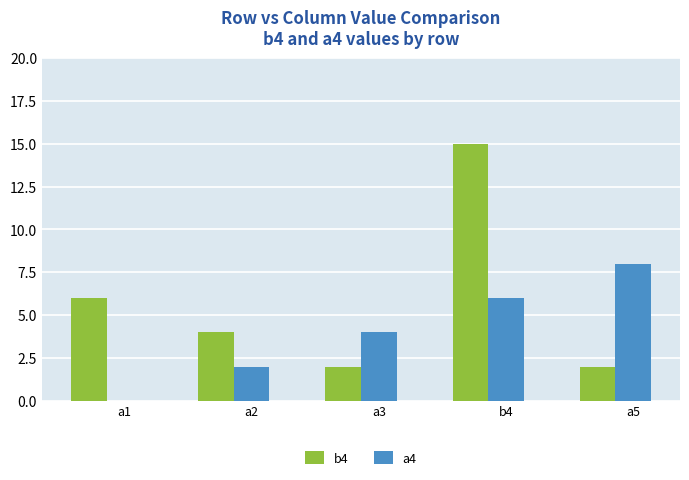

Which series changed the most between a1 and a5?

a4